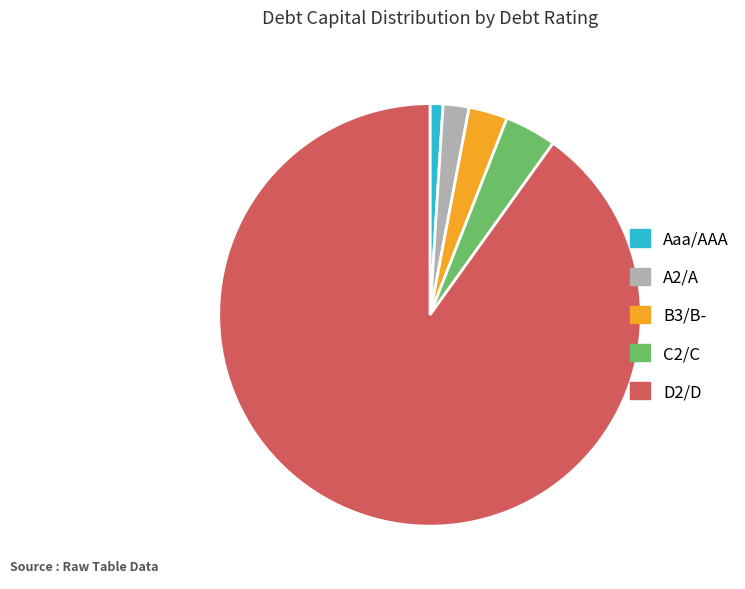

Between C2/C and A2/A, which is larger?

C2/C